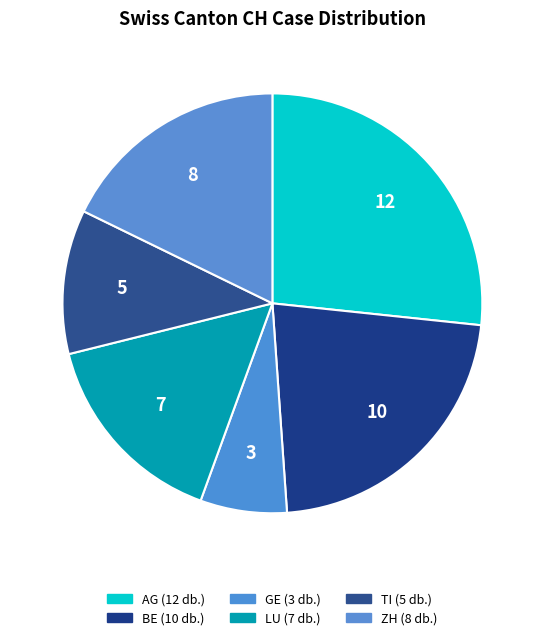

True or false: GE accounts for 1% of the total.

False